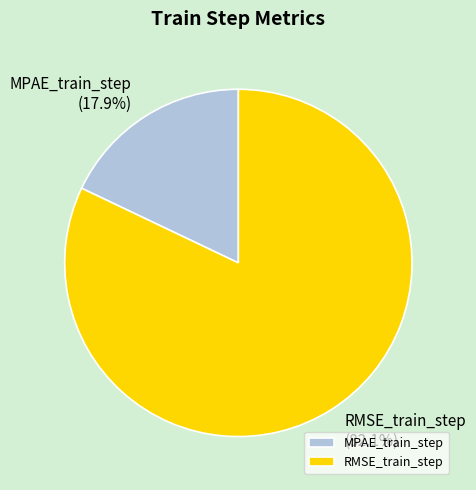

Is there a majority slice in this chart?

Yes